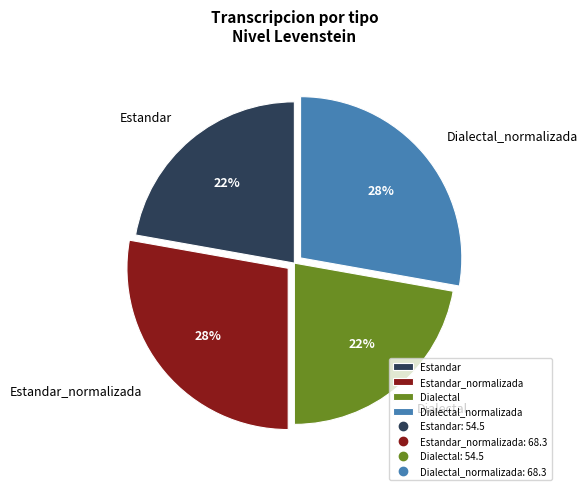

The Dialectal_normalizada slice represents 18% of the pie. True or false?

False